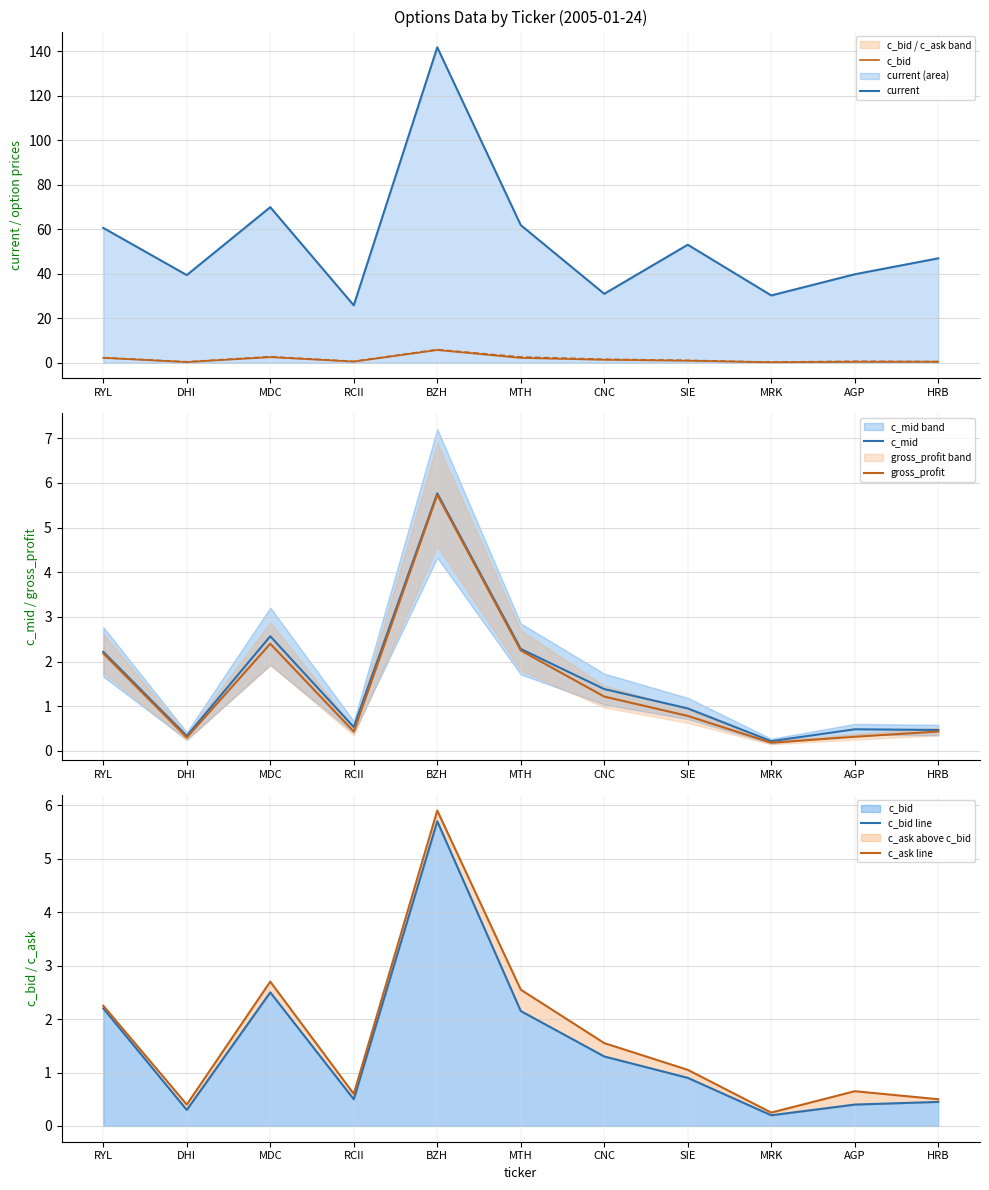

Which series has the widest spread of values?

current